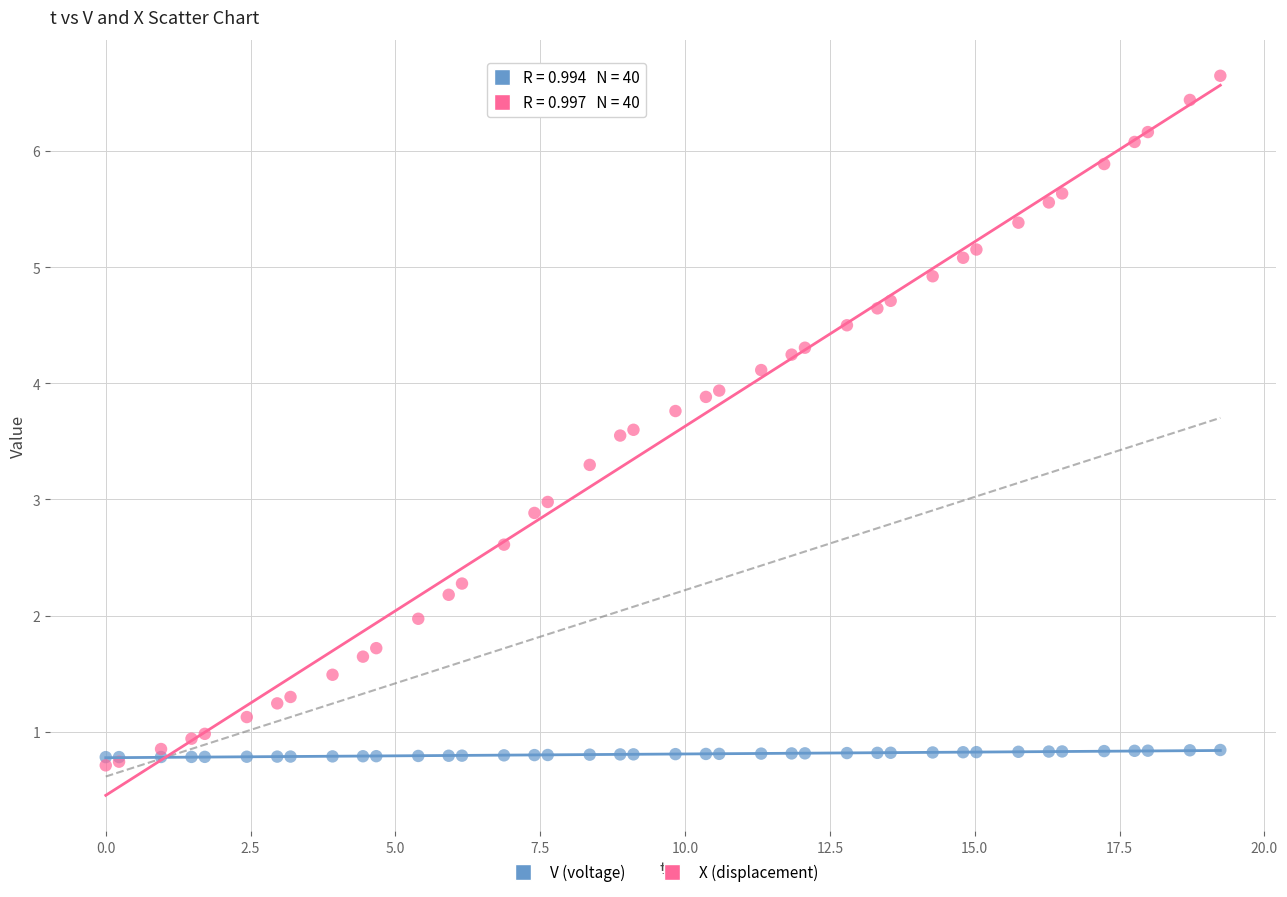

Which series reaches the maximum Y coordinate?

X (displacement)